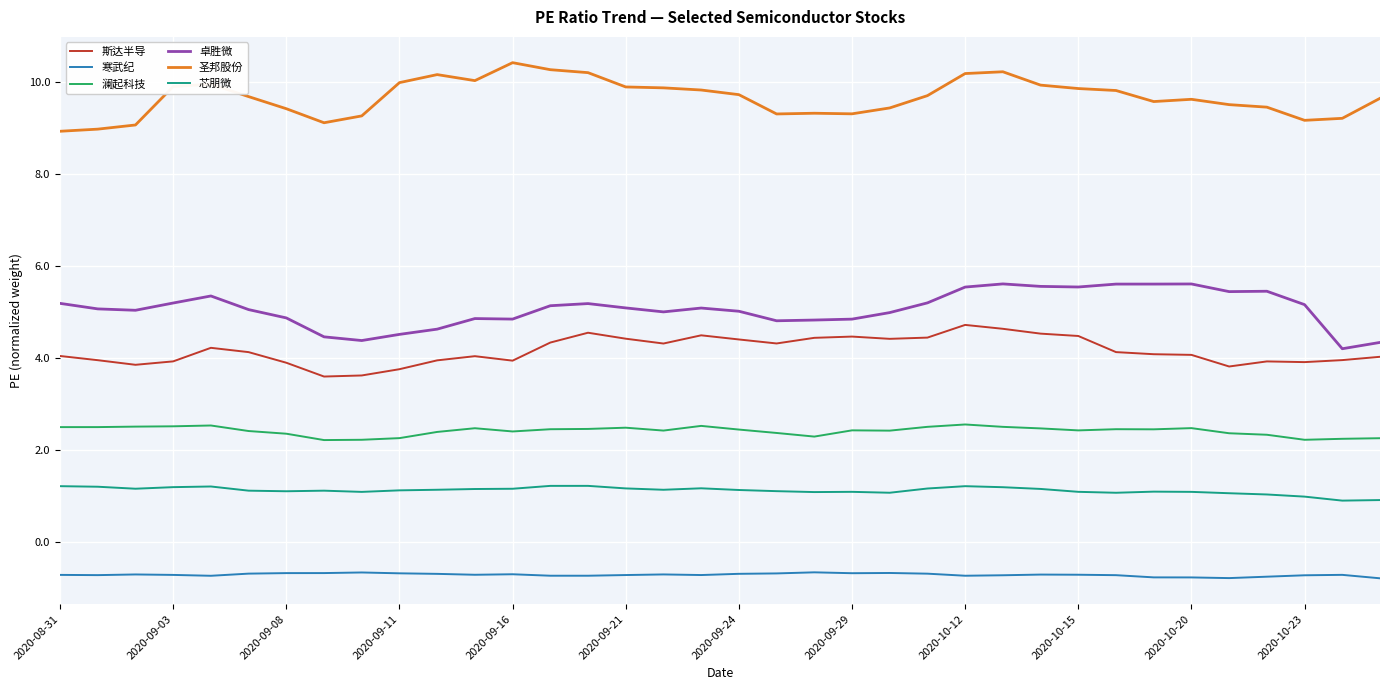

Rank the series by their maximum value, from lowest to highest.

寒武纪, 芯朋微, 澜起科技, 斯达半导, 卓胜微, 圣邦股份